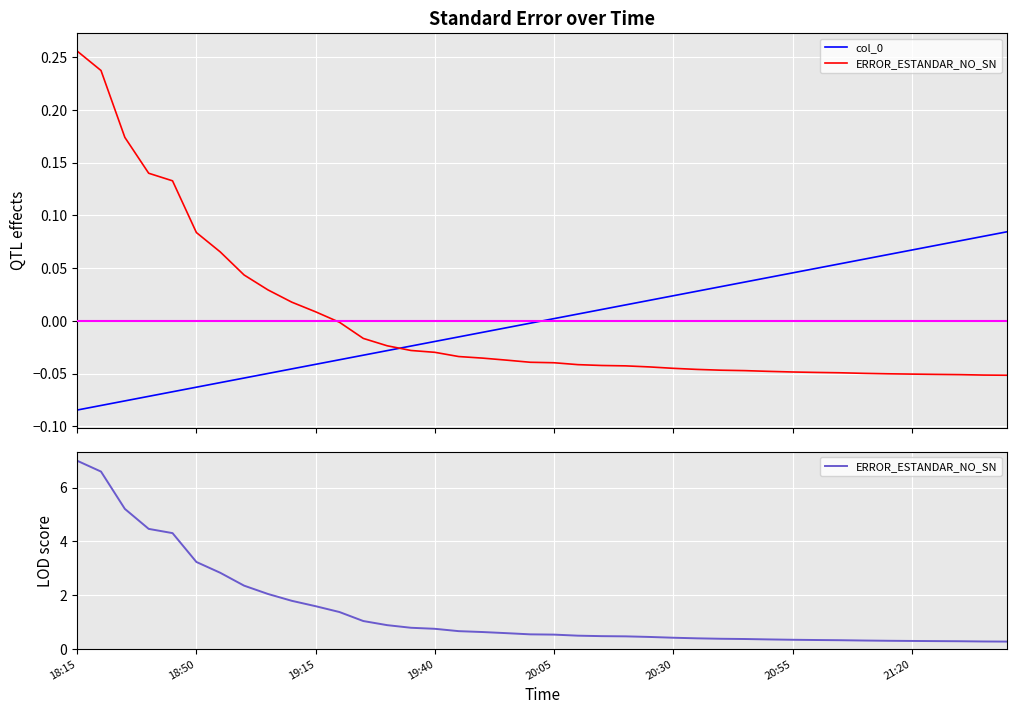

Reading left to right, list all the values displayed in this chart.

col_0: -0.1	-0.1	-0.1	-0.1	-0.1	-0.1	-0.1	-0.1	-0.0	-0.0	-0.0	-0.0	-0.0	-0.0	-0.0	-0.0	-0.0	-0.0	-0.0	-0.0	0.0	0.0	0.0	0.0	0.0	0.0	0.0	0.0	0.0	0.0	0.0	0.0	0.1	0.1	0.1	0.1	0.1	0.1	0.1	0.1
ERROR_ESTANDAR_NO_SN: 7.0	6.6	5.2	4.5	4.3	3.2	2.8	2.4	2.0	1.8	1.6	1.4	1.0	0.9	0.8	0.8	0.7	0.6	0.6	0.5	0.5	0.5	0.5	0.5	0.5	0.4	0.4	0.4	0.4	0.4	0.3	0.3	0.3	0.3	0.3	0.3	0.3	0.3	0.3	0.3